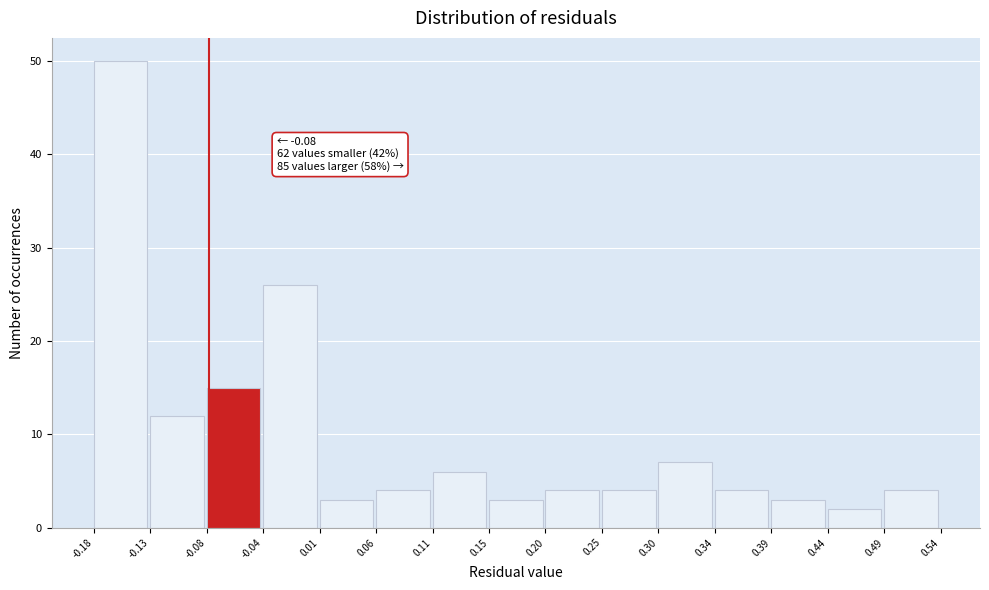

Which range on the x-axis has the tallest bar?

-0.18 to -0.13